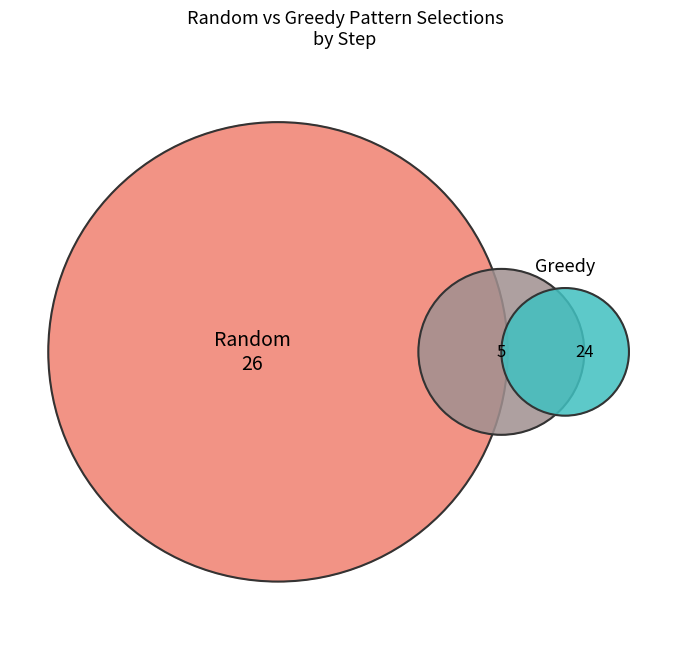

Does step 2 represent more than half of the total?

No